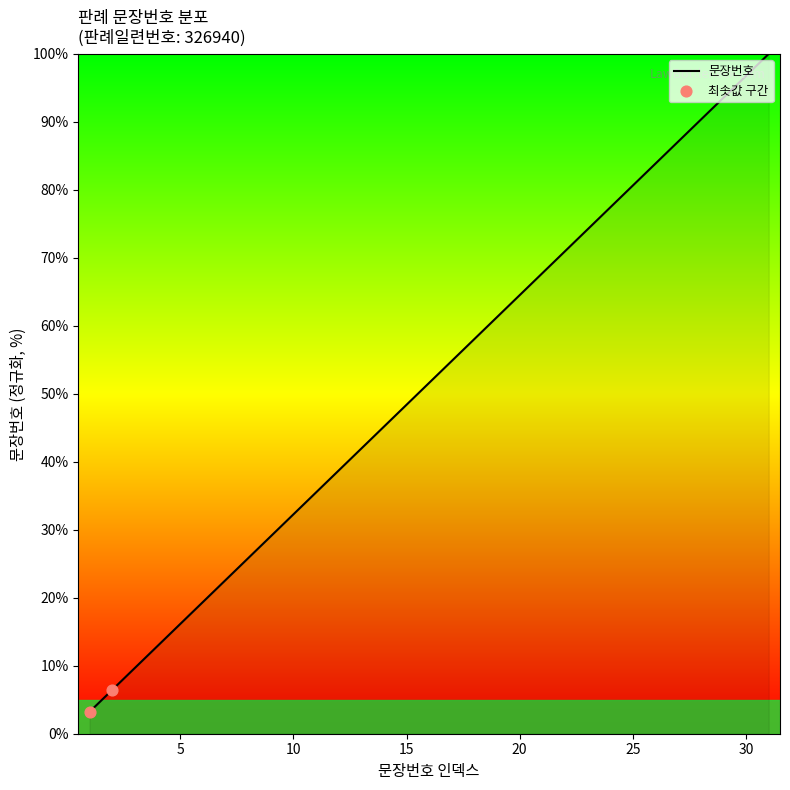

What is the maximum value shown in the chart?

100.0